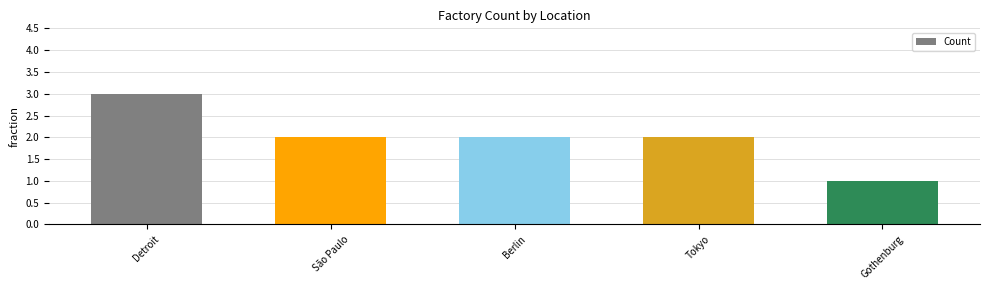

Which label corresponds to the largest value in the chart?

Detroit